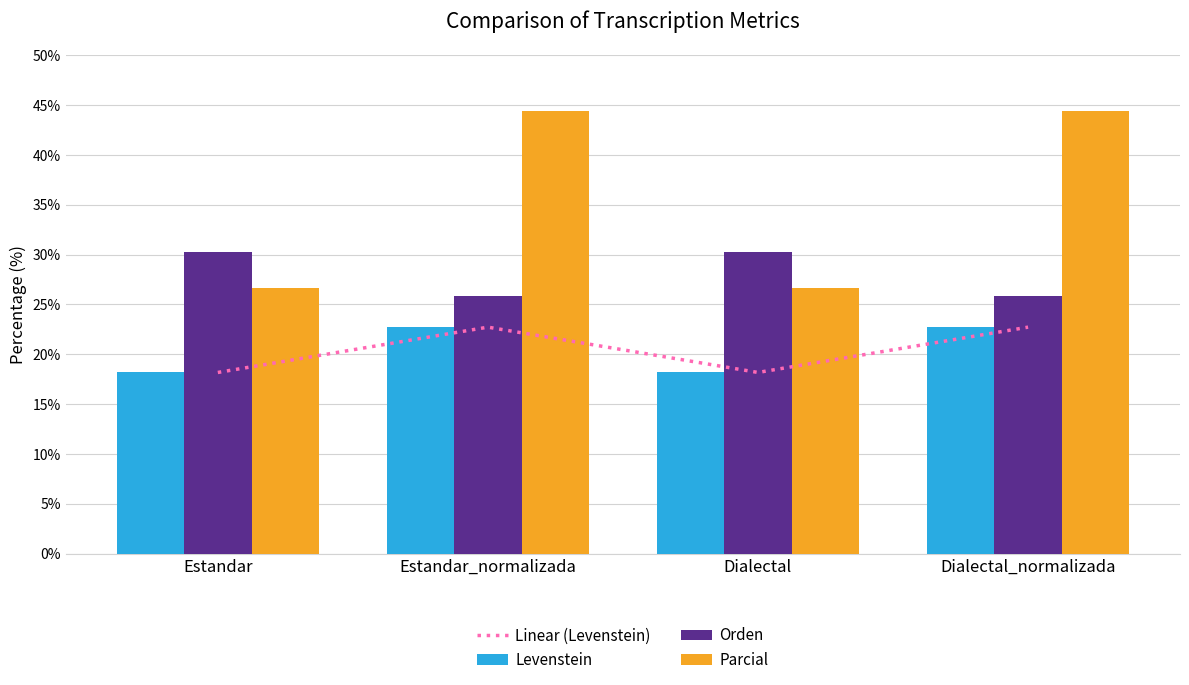

Are the bars grouped side by side (vs. stacked)?

Yes